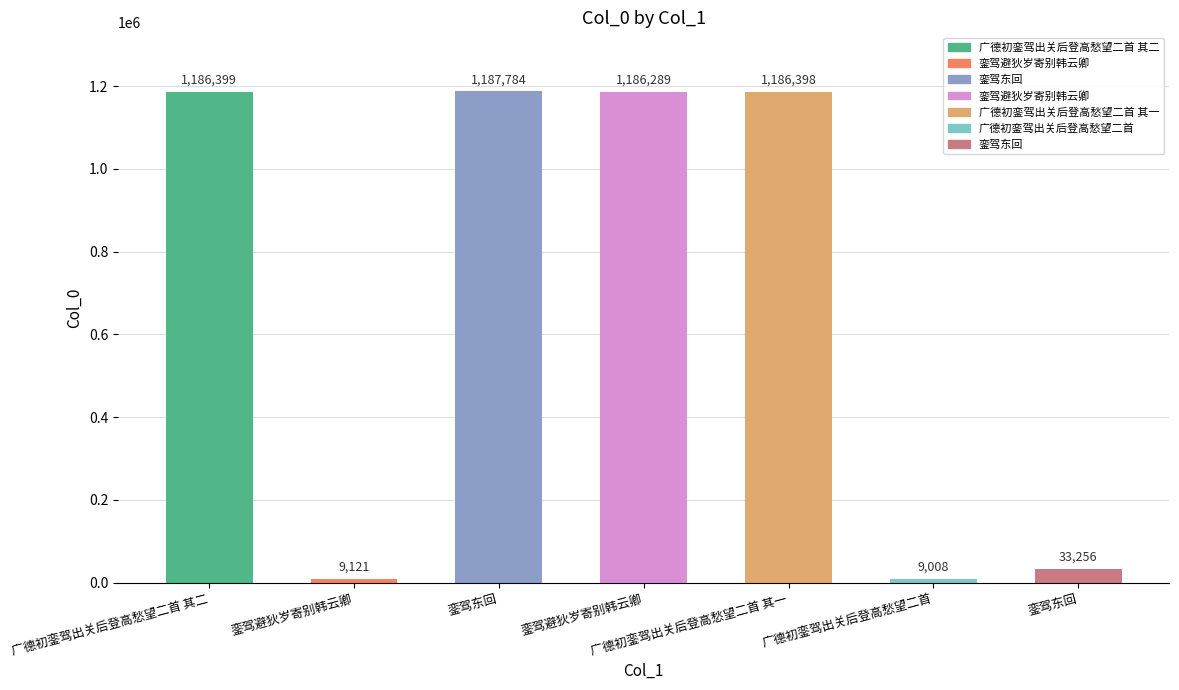

Approximately how many times larger is the value at 銮驾东回 compared to 銮驾避狄岁寄别韩云卿?

3.6